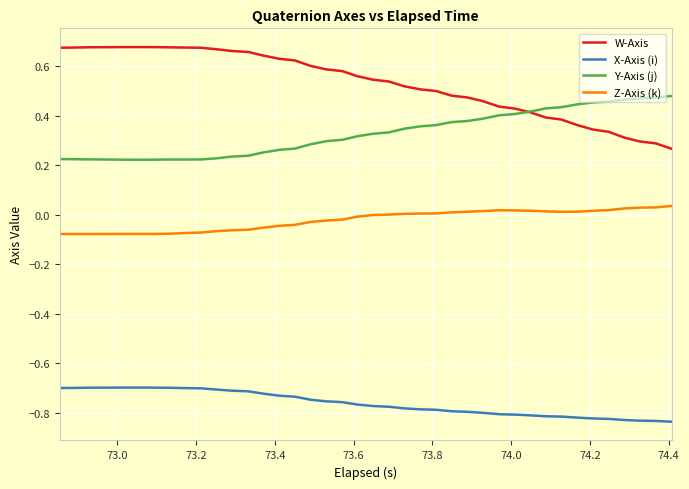

List the series in order of their overall mean, lowest first.

X-Axis (i), Z-Axis (k), Y-Axis (j), W-Axis